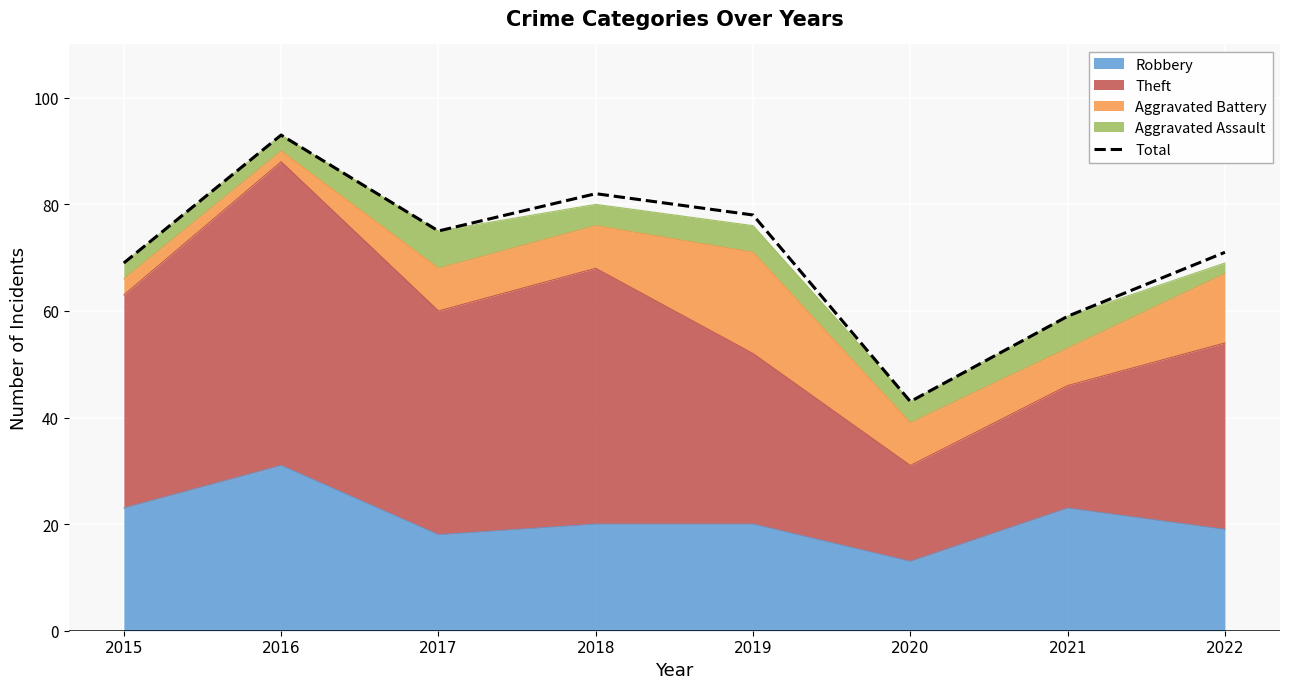

What value does the data have at 2022, to the nearest 10?

70